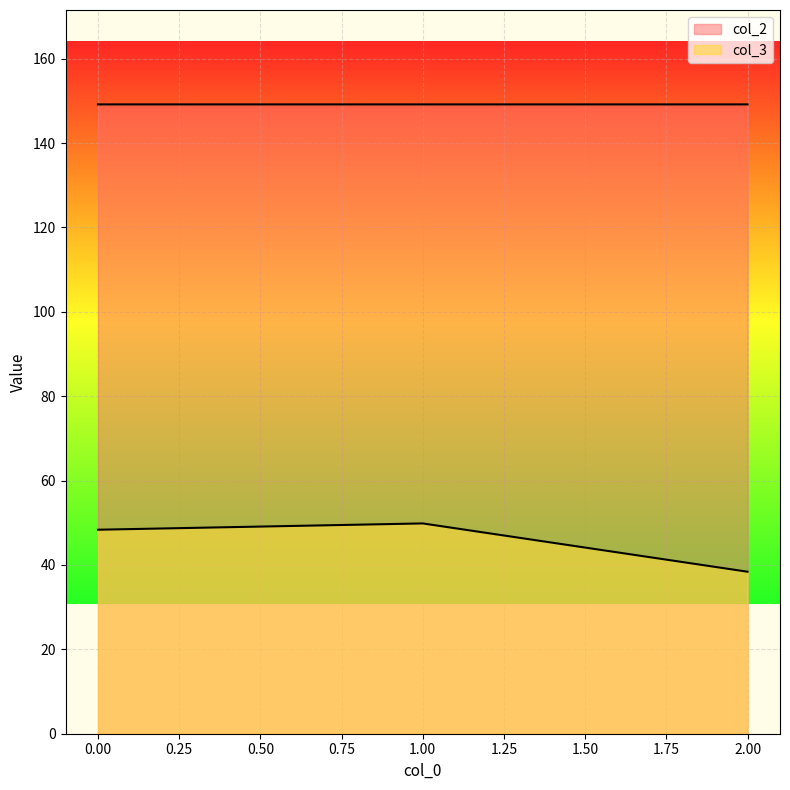

Which label corresponds to the largest value in the chart?

2